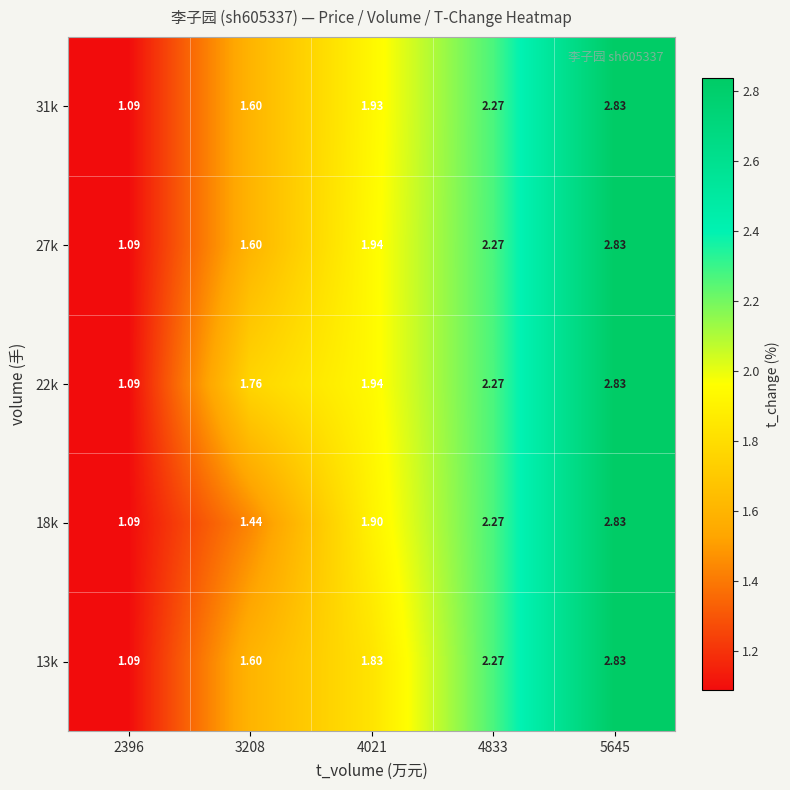

Is the value of 13k at 2396 greater than the value of 31k at 4833?

No